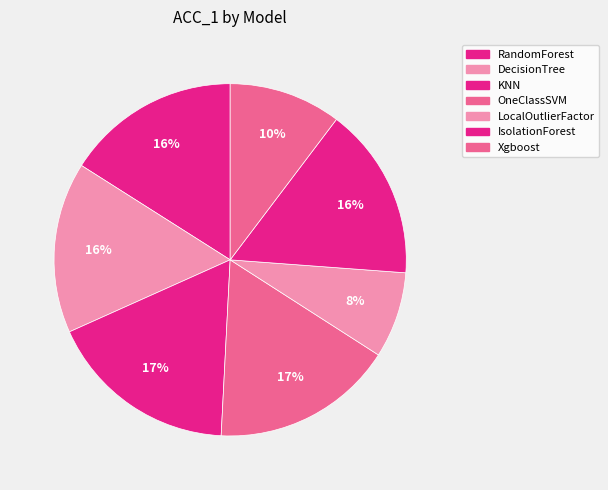

Which category has the smallest portion of the pie?

LocalOutlierFactor